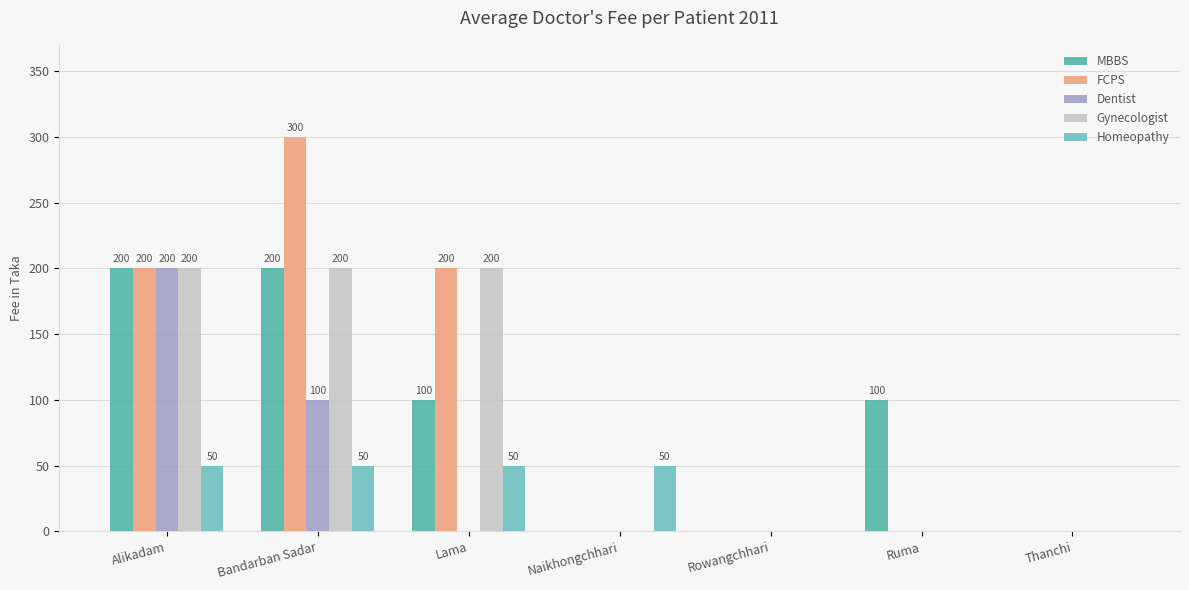

The value of MBBS at Naikhongchhari is 0. True or false?

True